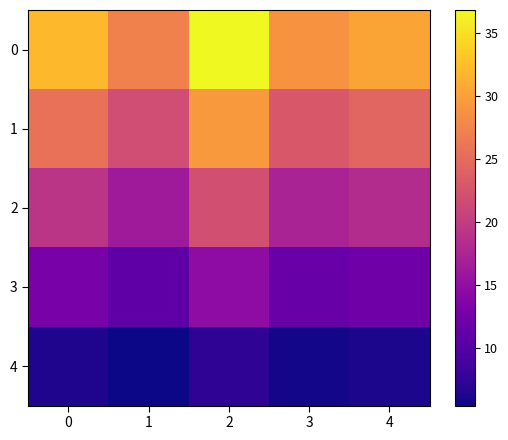

What is the total value across all series at 2?

110.4